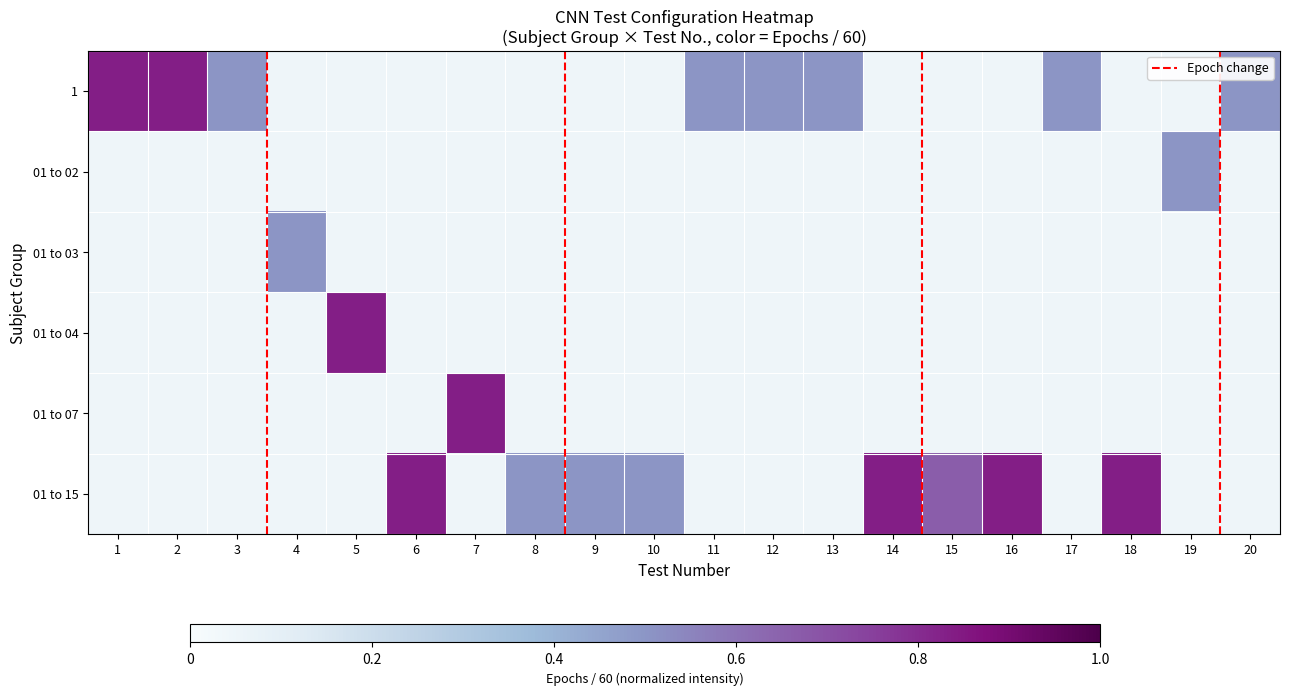

At which category is the sum across all series the highest?

1